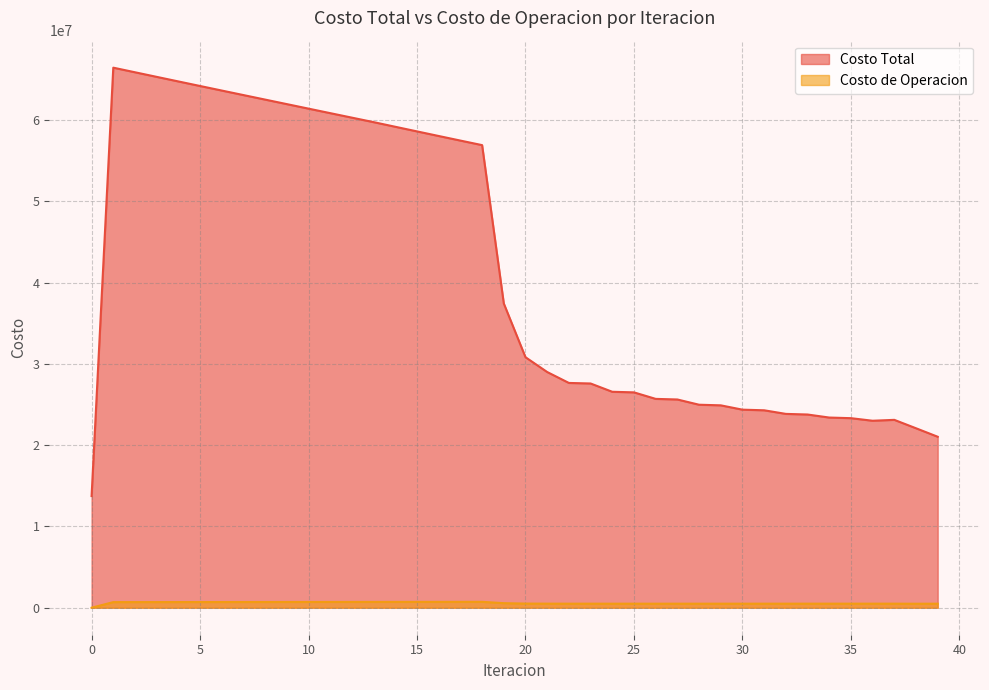

At 28, list the series in order from largest to smallest.

Costo Total, Costo de Operacion